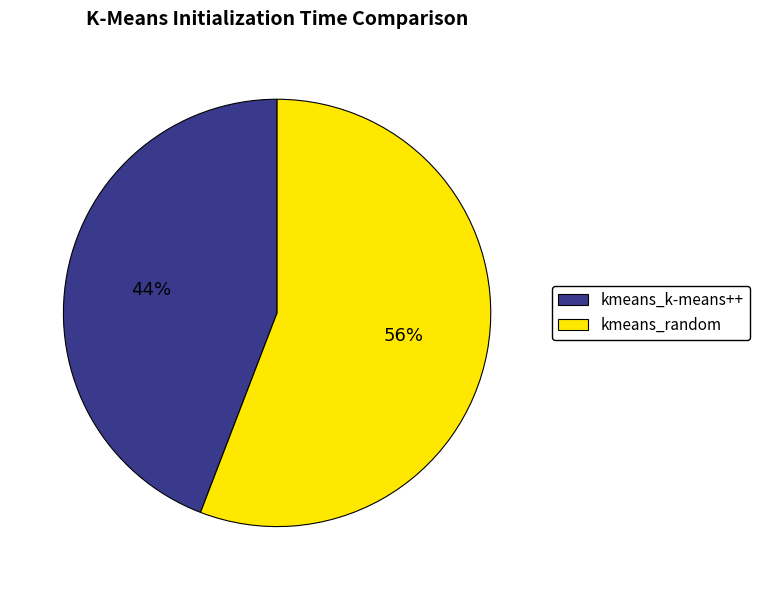

Does kmeans_random account for over 50% of the chart?

Yes